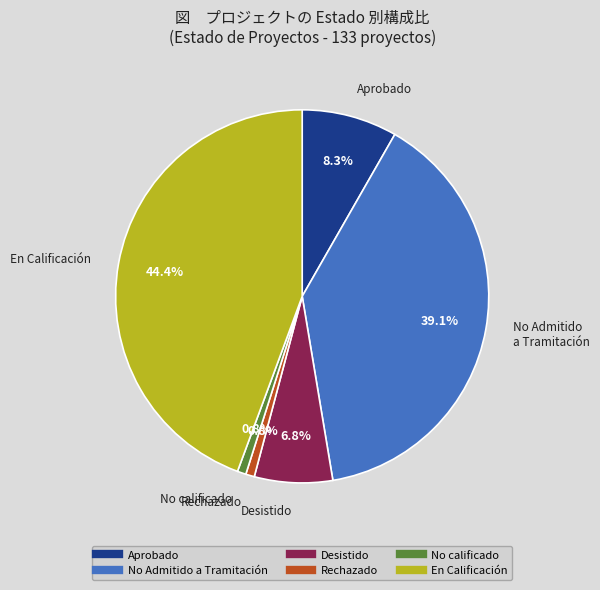

Is there a majority slice in this chart?

No